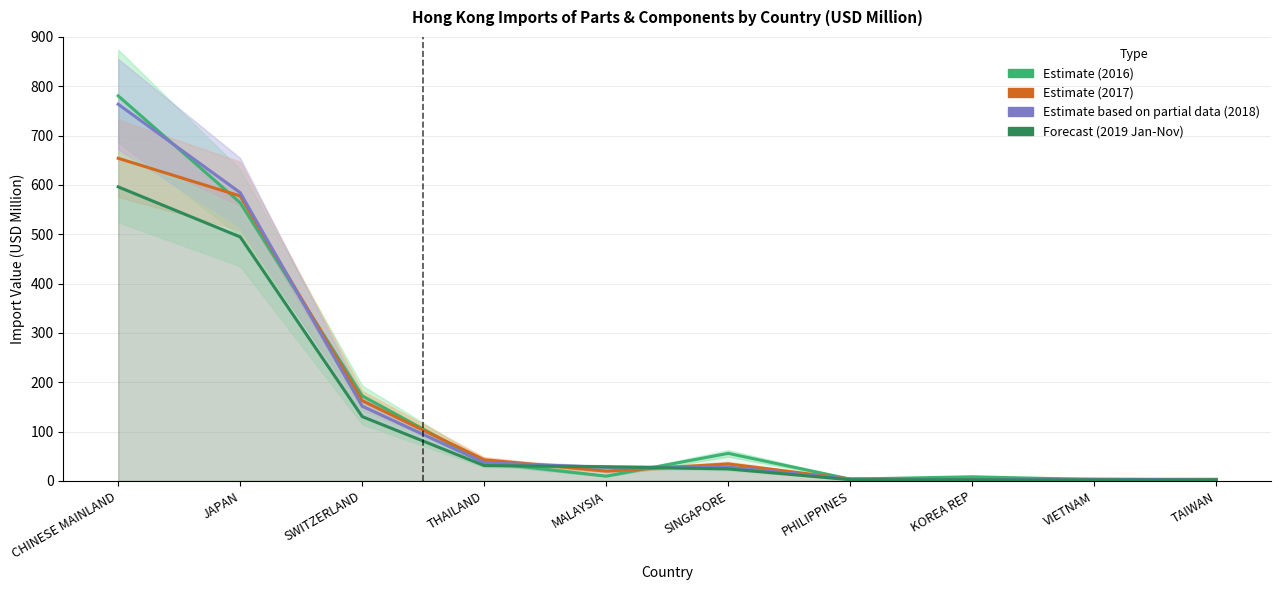

True or false: 201911 has a value of 3.8 at VIETNAM.

False